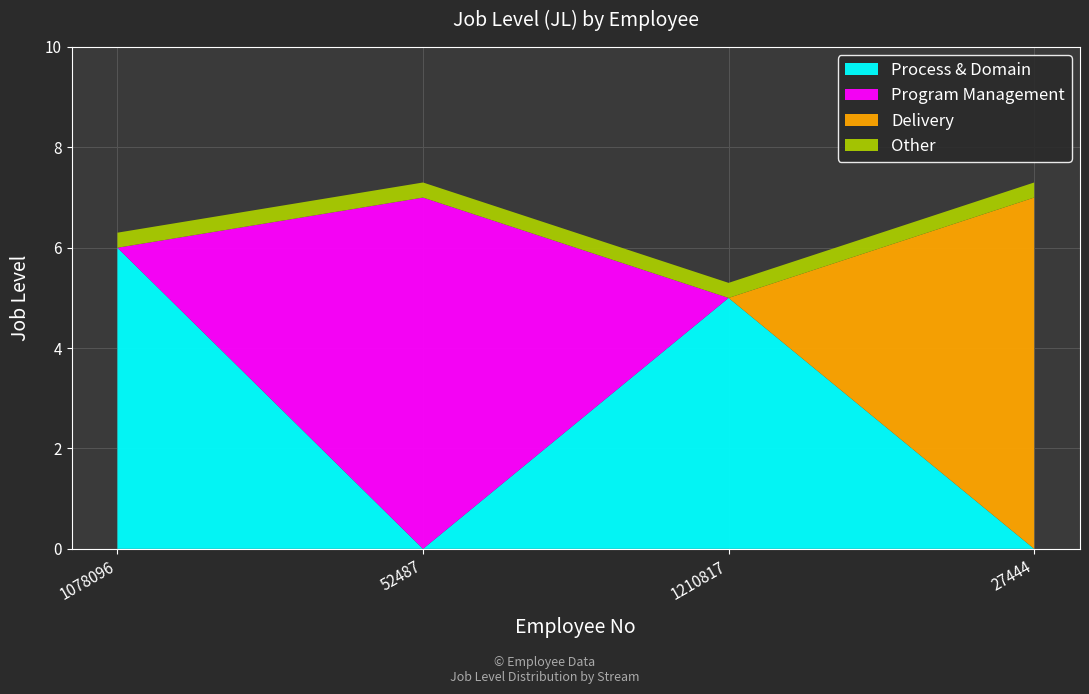

Reading left to right, transcribe all the data shown in this chart.

6	7	5	7